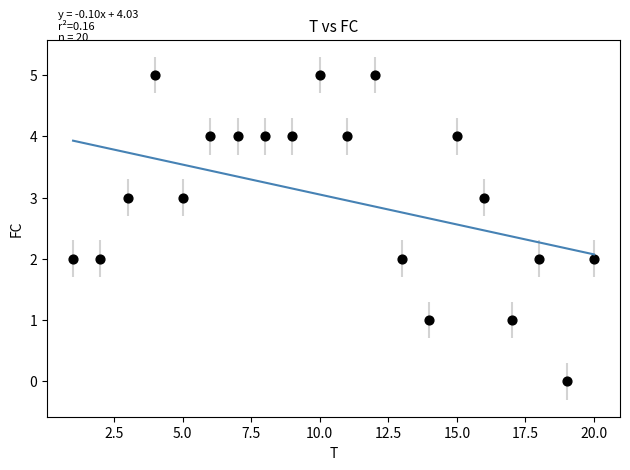

What is the range of Y values (max minus min)?

5